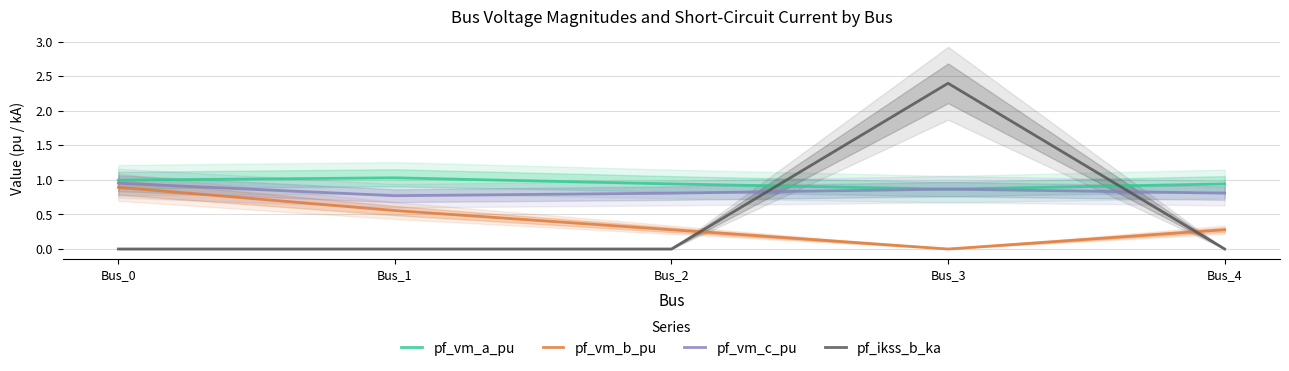

Reading left to right, list all the values displayed in this chart.

pf_vm_a_pu: 1.0	1.0	0.9	0.9	0.9
pf_vm_b_pu: 0.9	0.6	0.3	0.0	0.3
pf_vm_c_pu: 1.0	0.8	0.8	0.9	0.8
pf_ikss_b_ka: 0.0	0.0	0.0	2.4	0.0